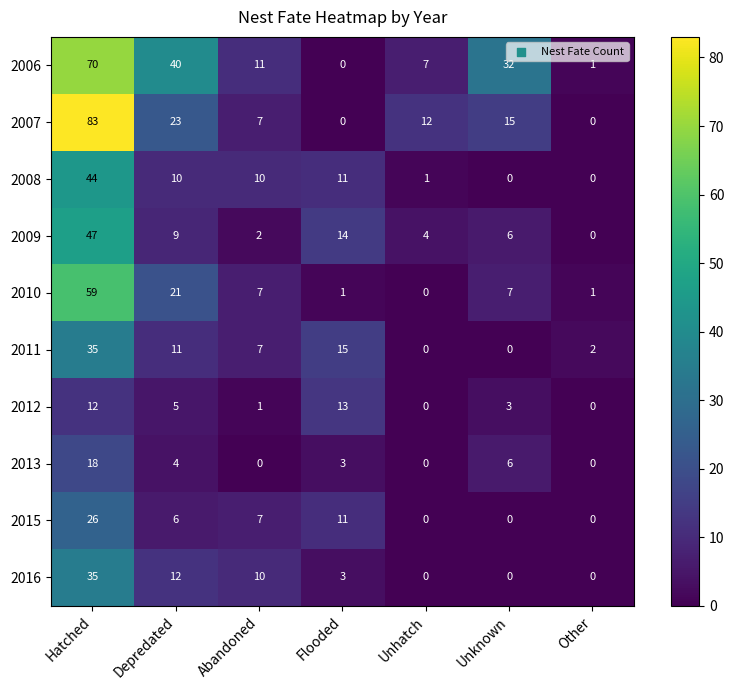

What is the total value across all series at Abandoned?

62